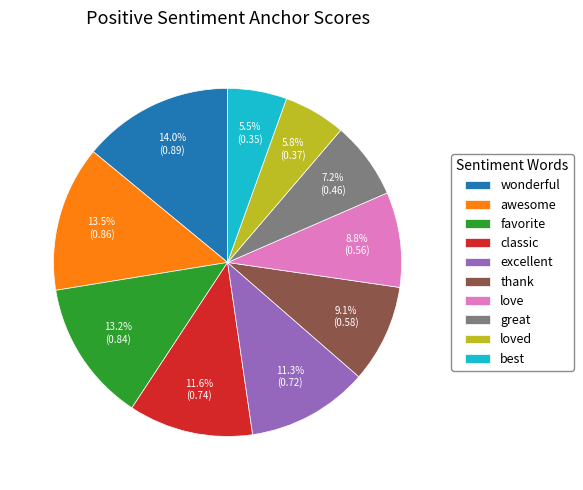

What percentage do excellent and love together represent?

20.1%